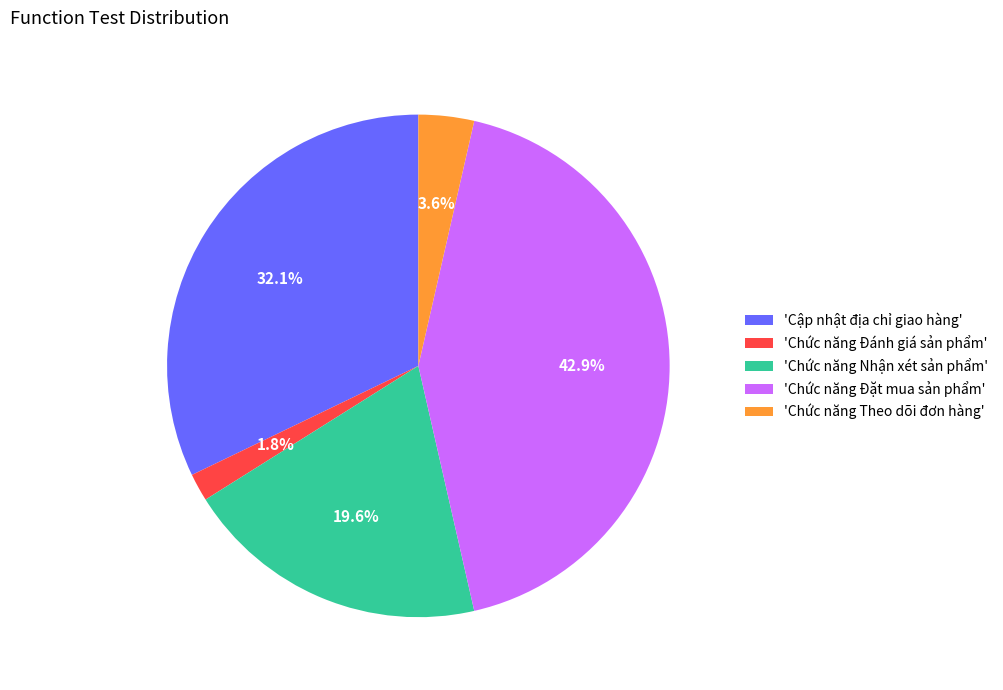

What is the largest slice in the pie chart?

'Chức năng Đặt mua sản phẩm'